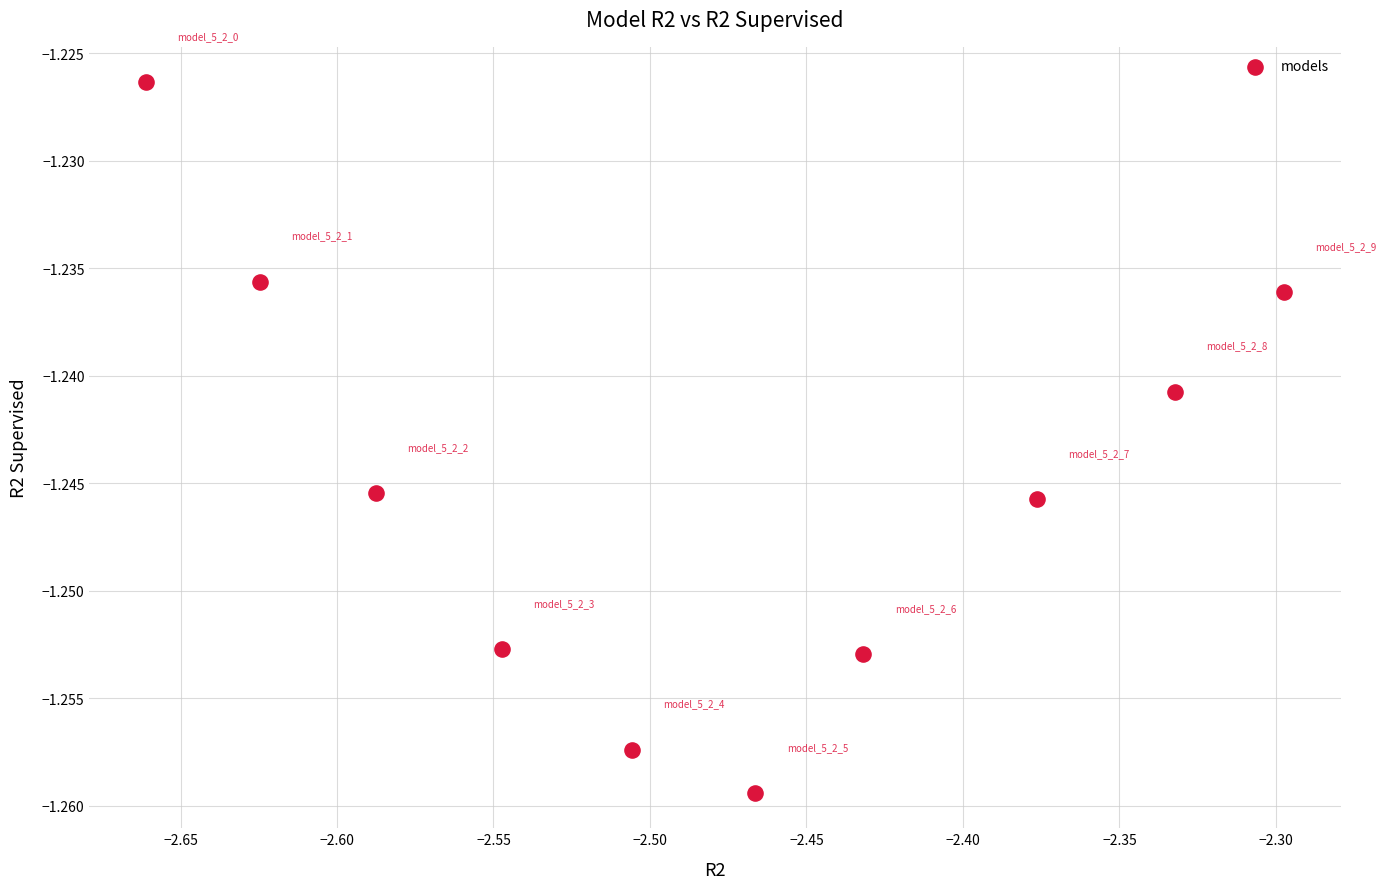

What is the range of X values (max minus min)?

0.4